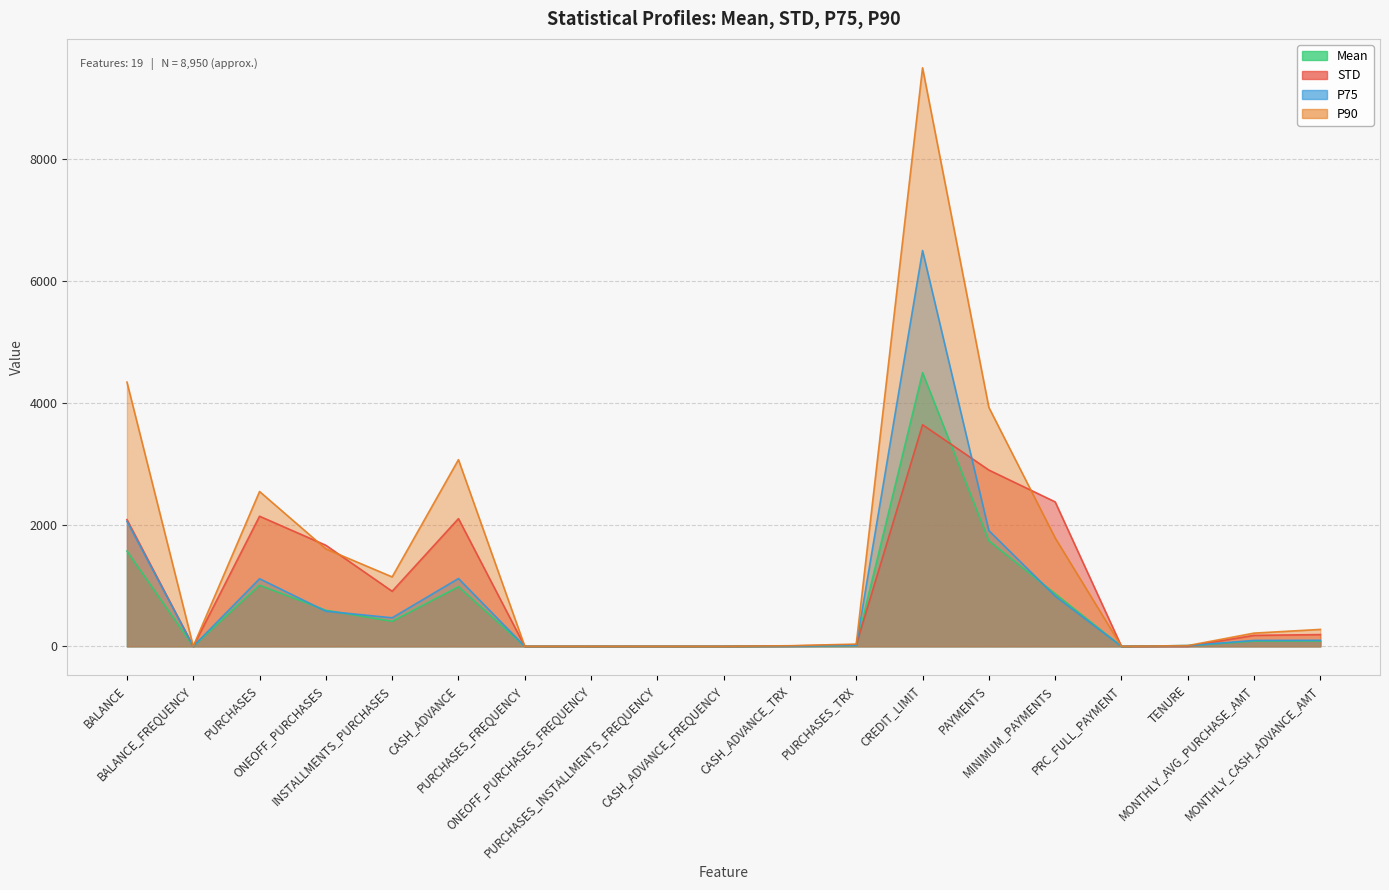

What is the average value of the Mean series?

623.6